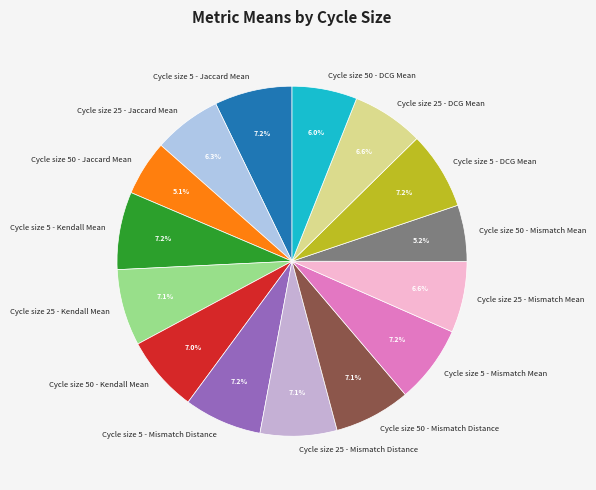

Is it true that Cycle size 50 - Mismatch Distance is 7% of the pie?

True